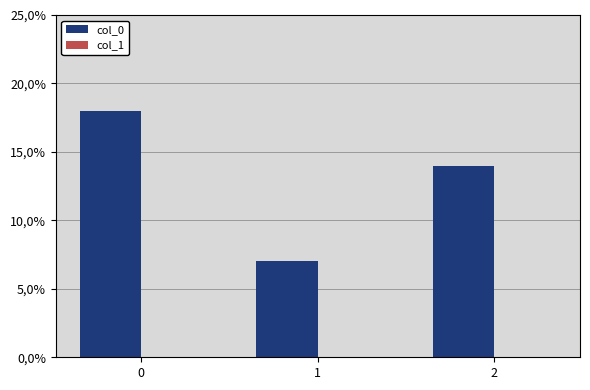

Does the chart contain any negative values?

No